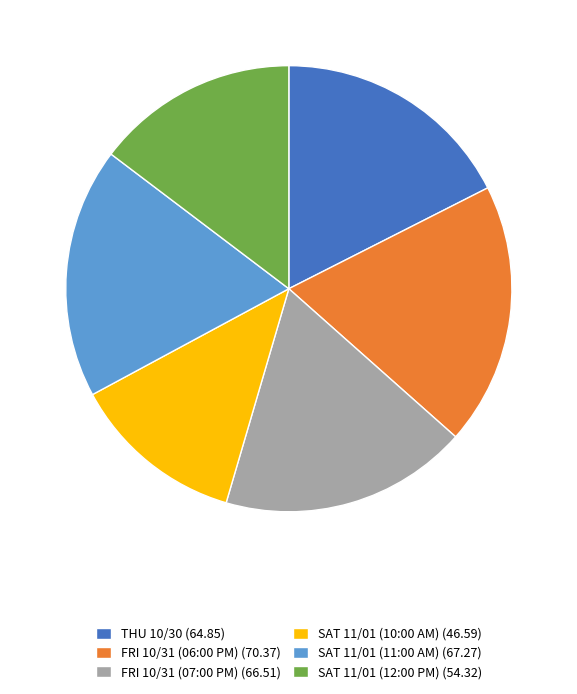

Which has a higher value, SAT 11/01 (11:00 AM) (67.27) or SAT 11/01 (10:00 AM) (46.59)?

SAT 11/01 (11:00 AM) (67.27)